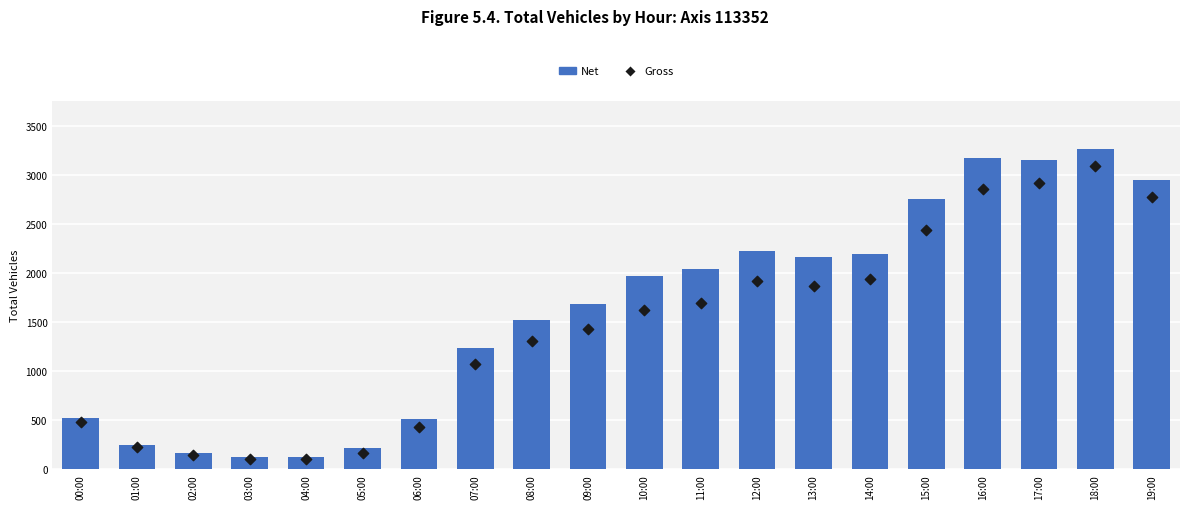

Which series reaches the minimum Y coordinate?

Gross